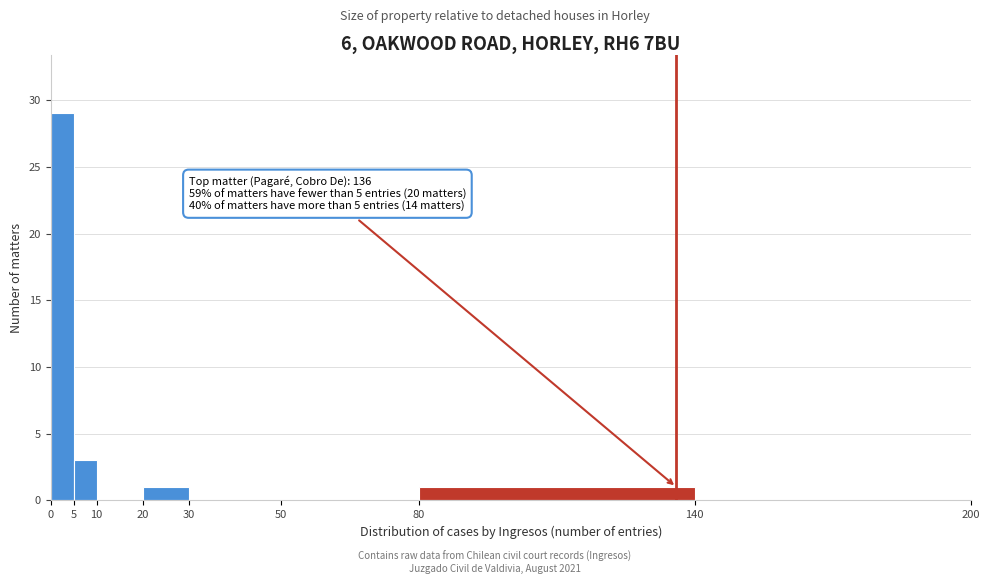

Over which range of the x-axis is the bar tallest?

0 to 5